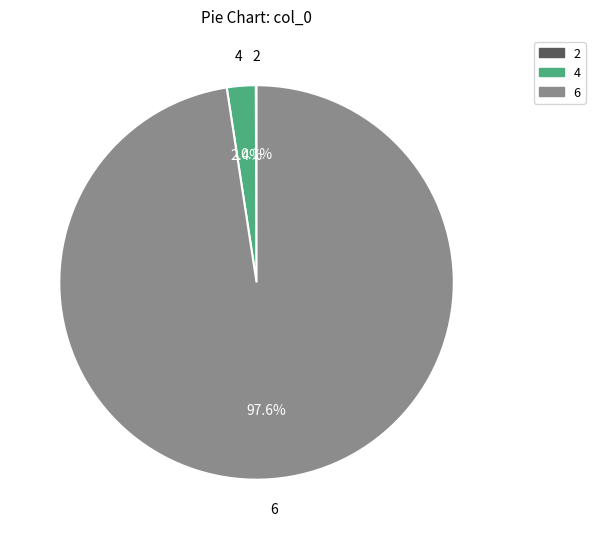

Which category has the biggest portion of the pie?

6